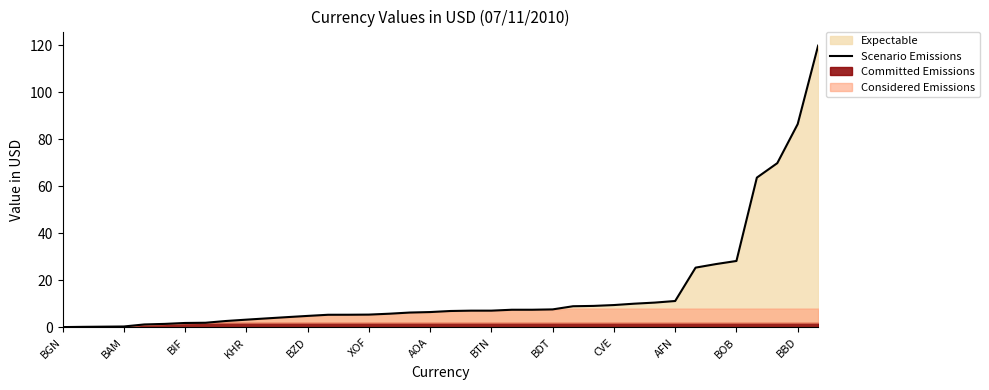

Where does the data first go above 6?

17